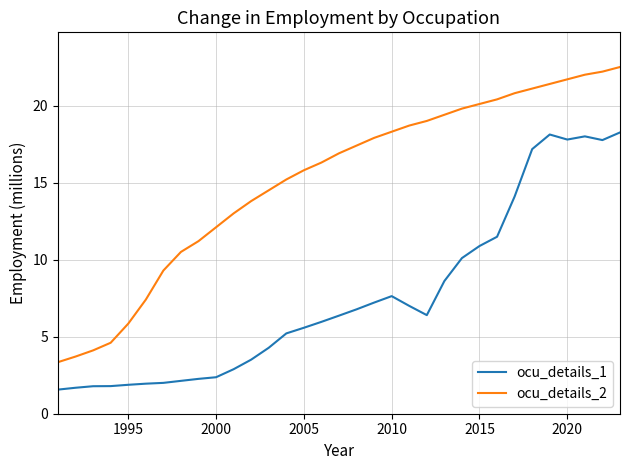

What is the difference between the maximum and minimum values in the ocu_details_1 series?

16.7